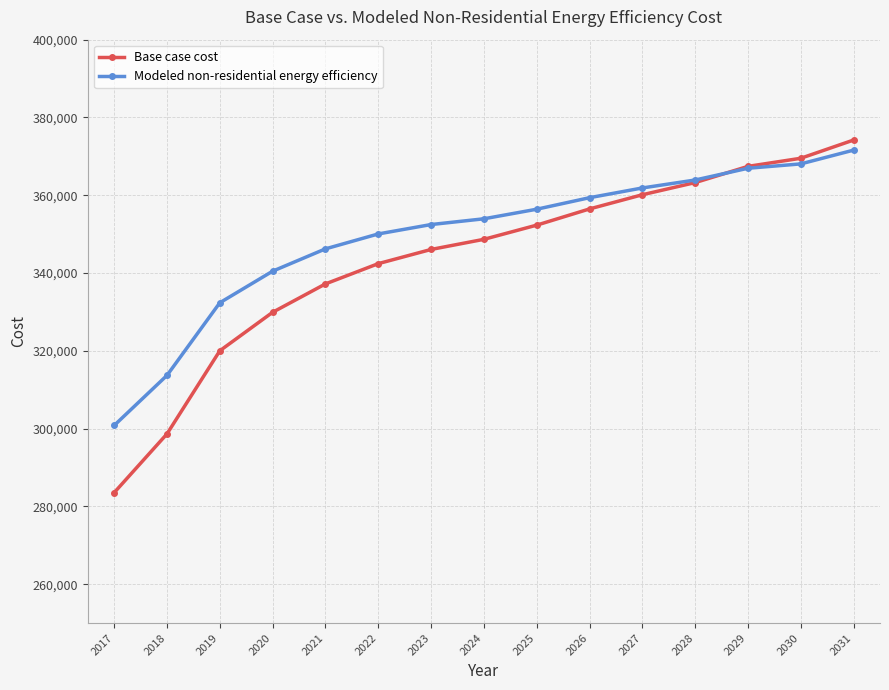

After their last crossing, which series has the higher values: Base case cost or Modeled non-residential energy efficiency?

Base case cost